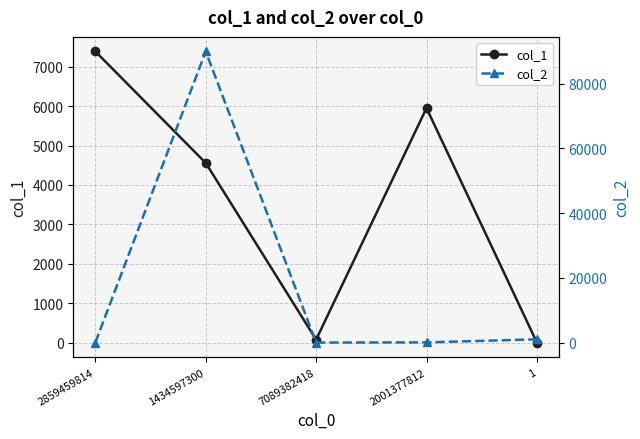

True or false: col_2 has a value of 90000.6 at 1434597300.

True